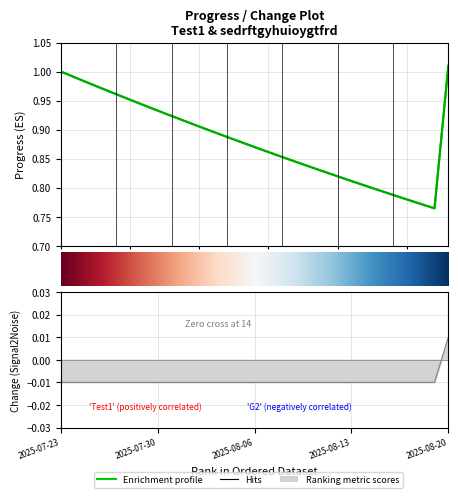

Does the chart display data point markers on the line(s)?

No